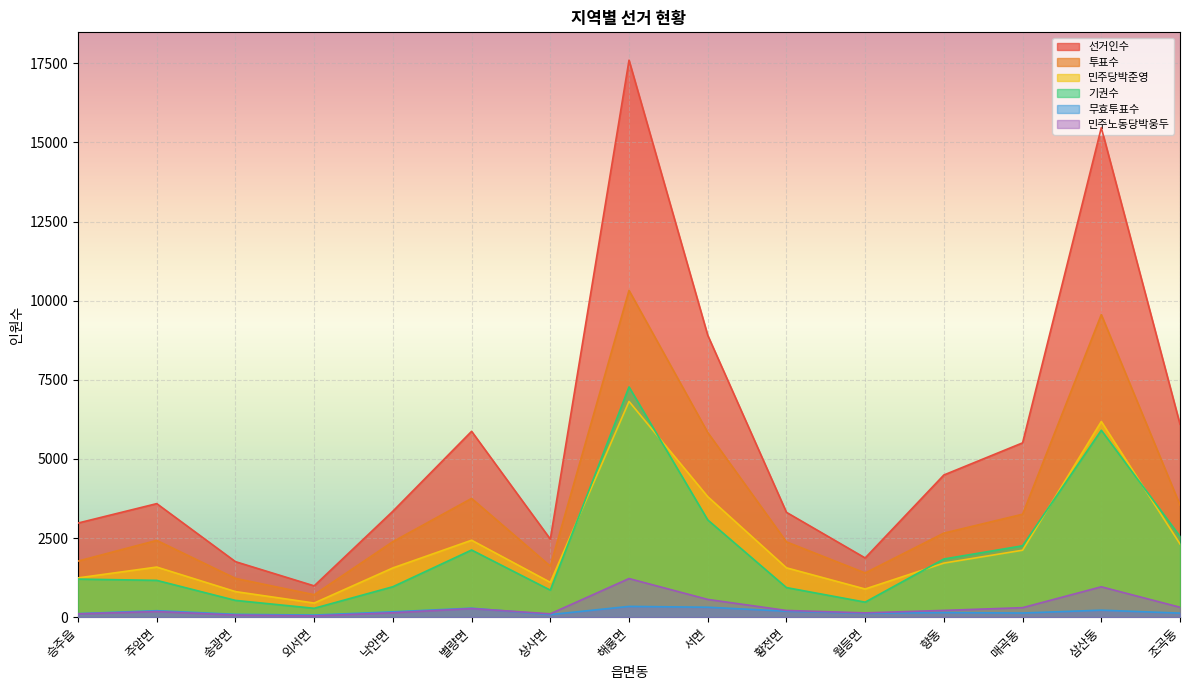

Is it true that 기권수 equals 629 at 월등면?

False